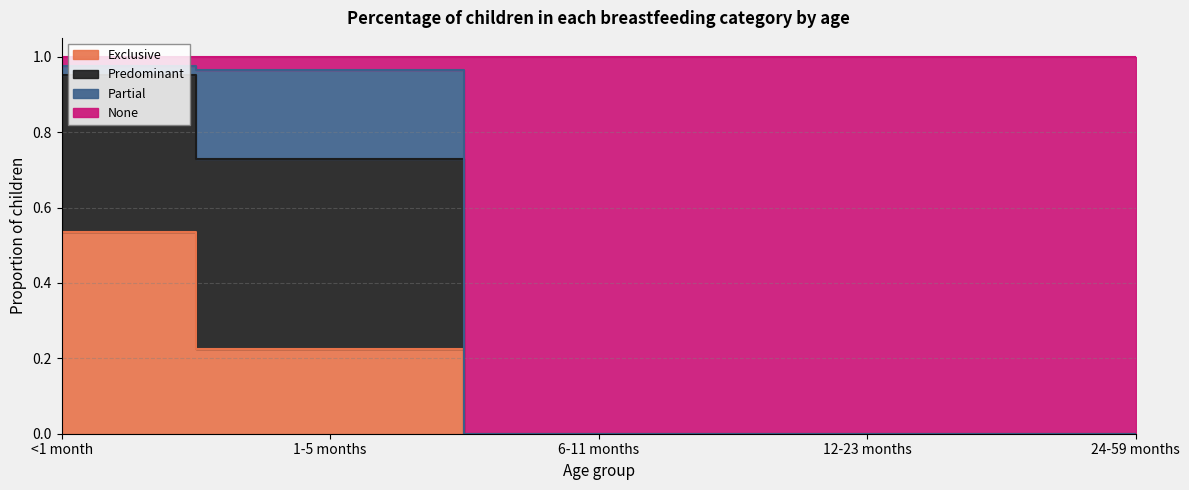

Does the chart display data point markers on the line(s)?

No